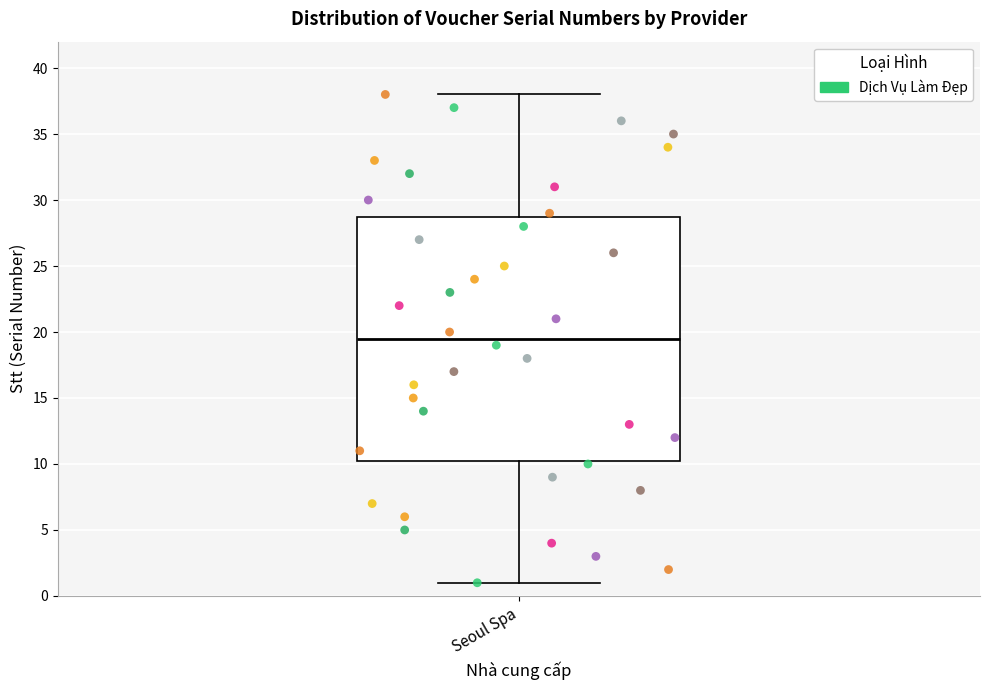

Transcribe this box plot: give where the median line is, the range the box spans, and where the two whiskers end, as read against the y-axis. The values are not printed on the chart, so give them approximately, as read against the axis.

median 19.5, box 10.5 to 29.0, whiskers 1.0 to 38.0